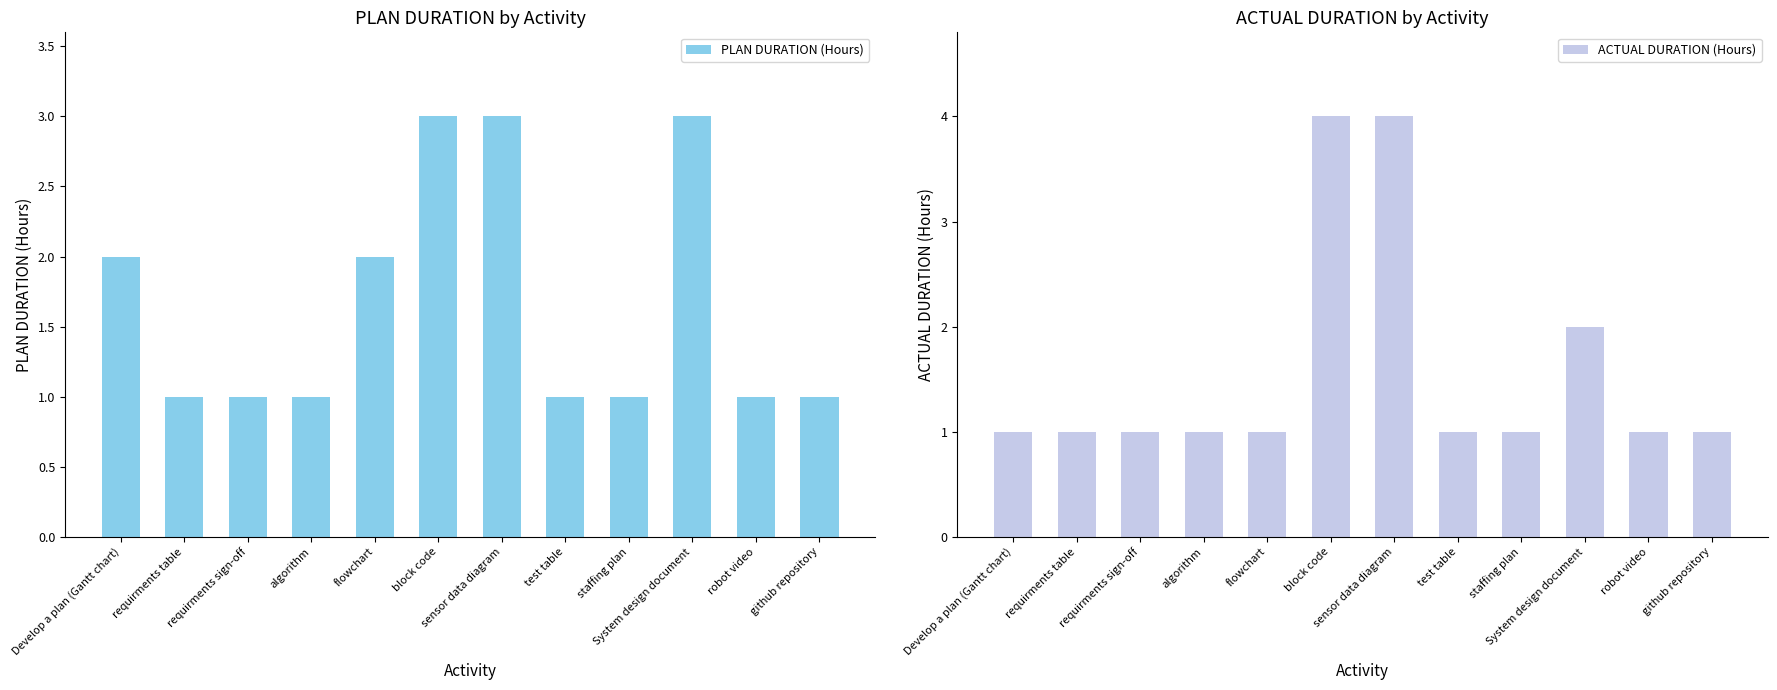

Reading left to right, transcribe all the data shown in this chart.

PLAN DURATION (Hours): 2	1	1	1	2	3	3	1	1	3	1	1
ACTUAL DURATION (Hours): 1	1	1	1	1	4	4	1	1	2	1	1